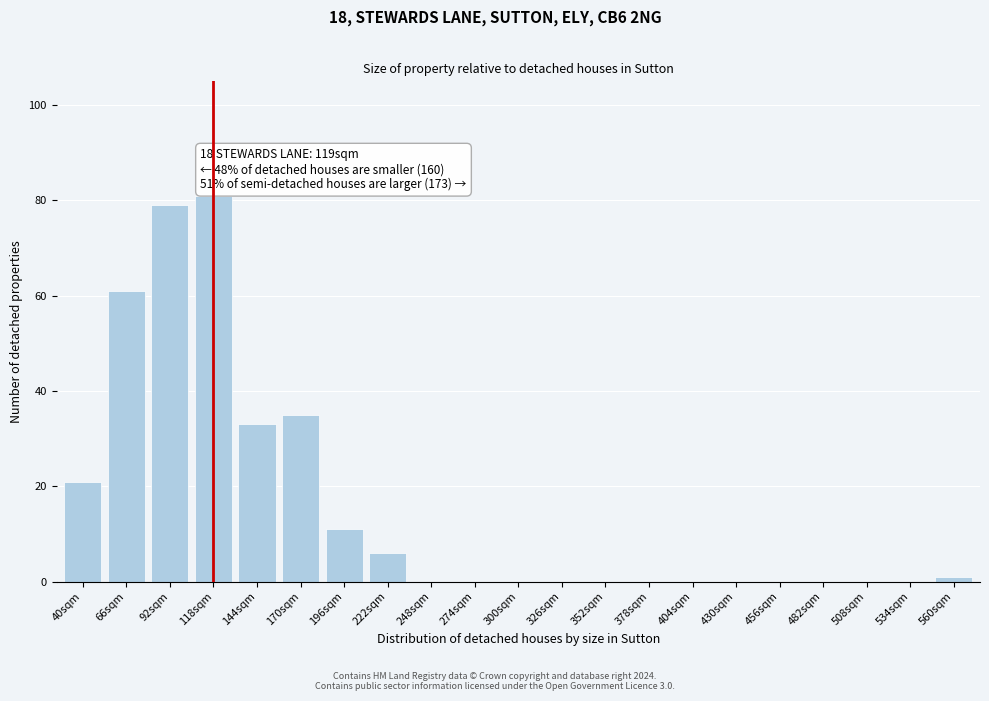

Reading left to right, list all the values displayed in this chart.

40sqm=21	66sqm=61	92sqm=79	118sqm=81	144sqm=33	170sqm=35	196sqm=11	222sqm=6	248sqm=0	274sqm=0	300sqm=0	326sqm=0	352sqm=0	378sqm=0	404sqm=0	430sqm=0	456sqm=0	482sqm=0	508sqm=0	534sqm=0	560sqm=1